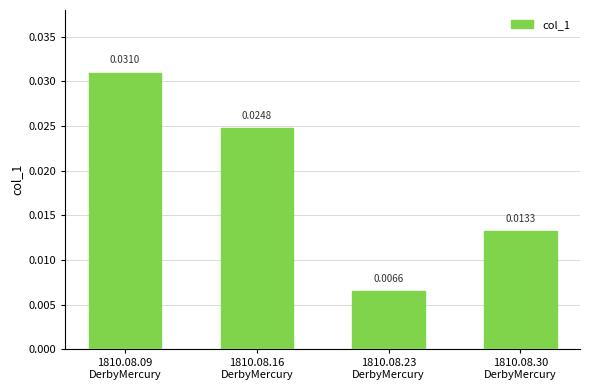

Between 1810.08.09
DerbyMercury and 1810.08.23
DerbyMercury, which is larger?

1810.08.09
DerbyMercury